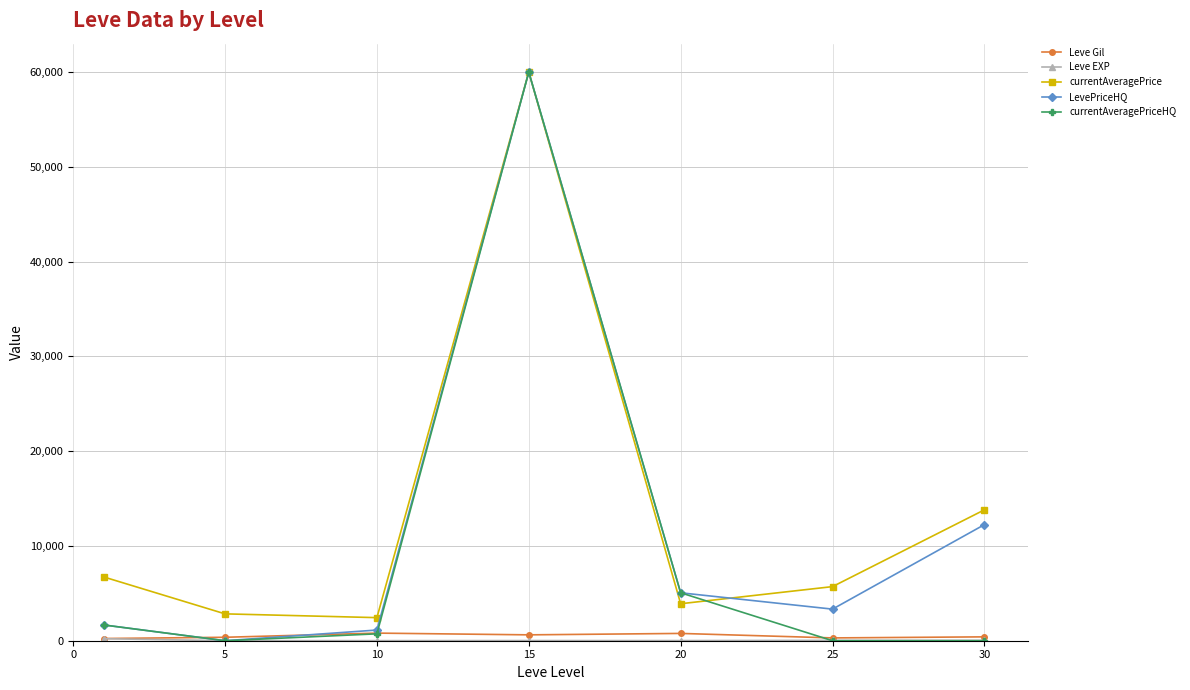

In currentAveragePrice, how many points are lower than both neighbors (excluding endpoints)?

2